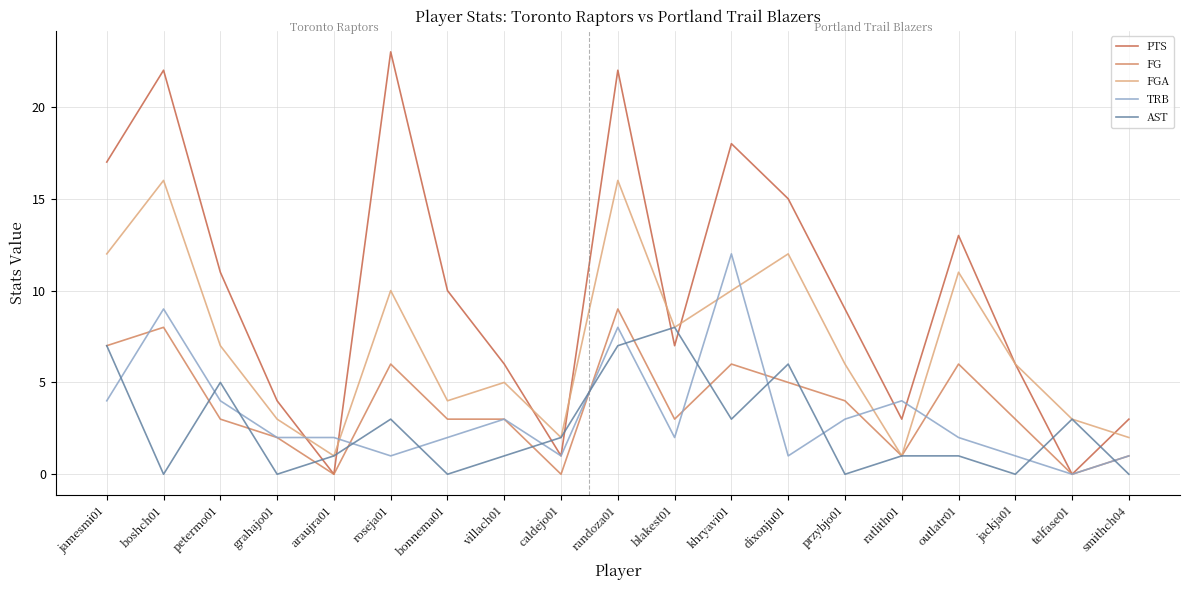

What is the difference between the maximum and minimum values in the TRB series?

12